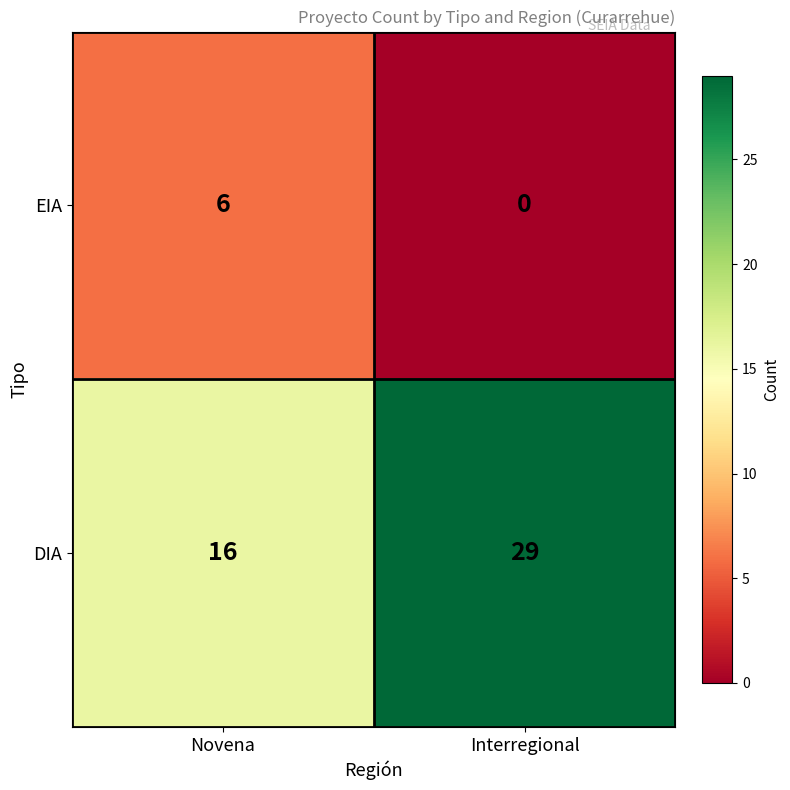

Where is DIA nearest to the value 22?

Novena